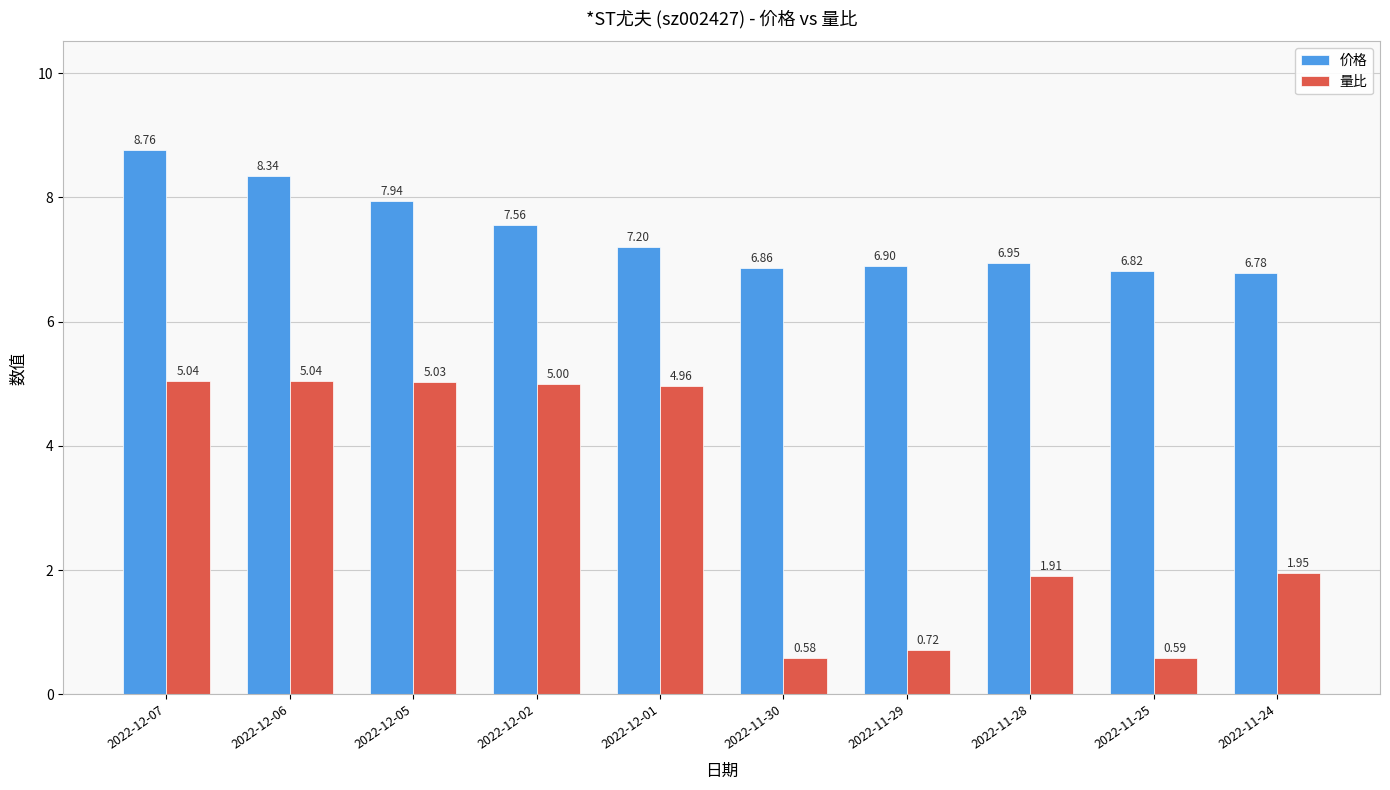

Count the number of data series in this chart.

2